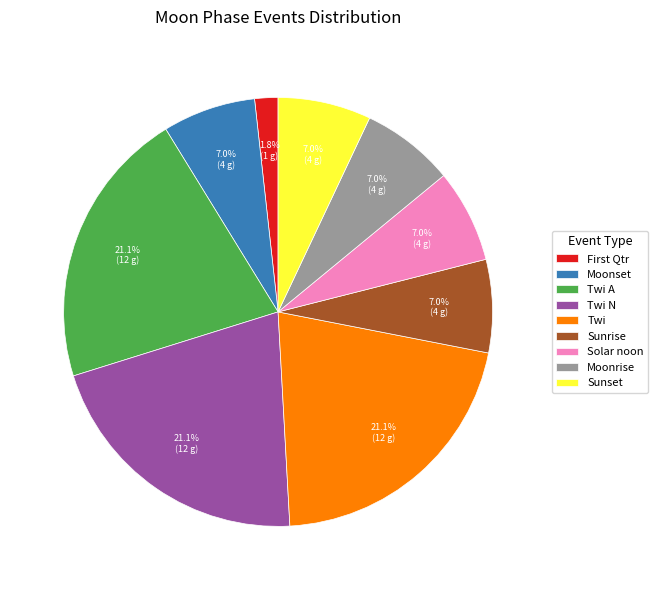

Between Moonrise and Twi, which is larger?

Twi